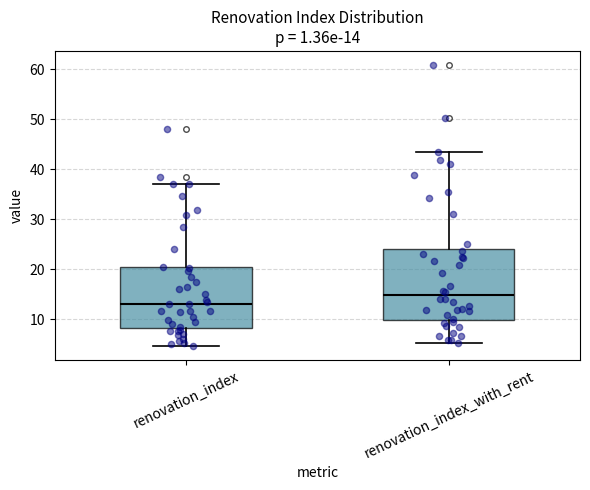

Which box is the tallest, from its lower edge to its upper edge?

renovation_index_with_rent